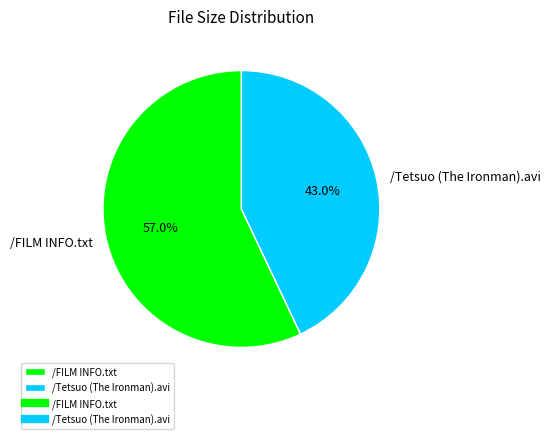

What percentage is the /Tetsuo (The Ironman).avi slice, to the nearest percent?

43%